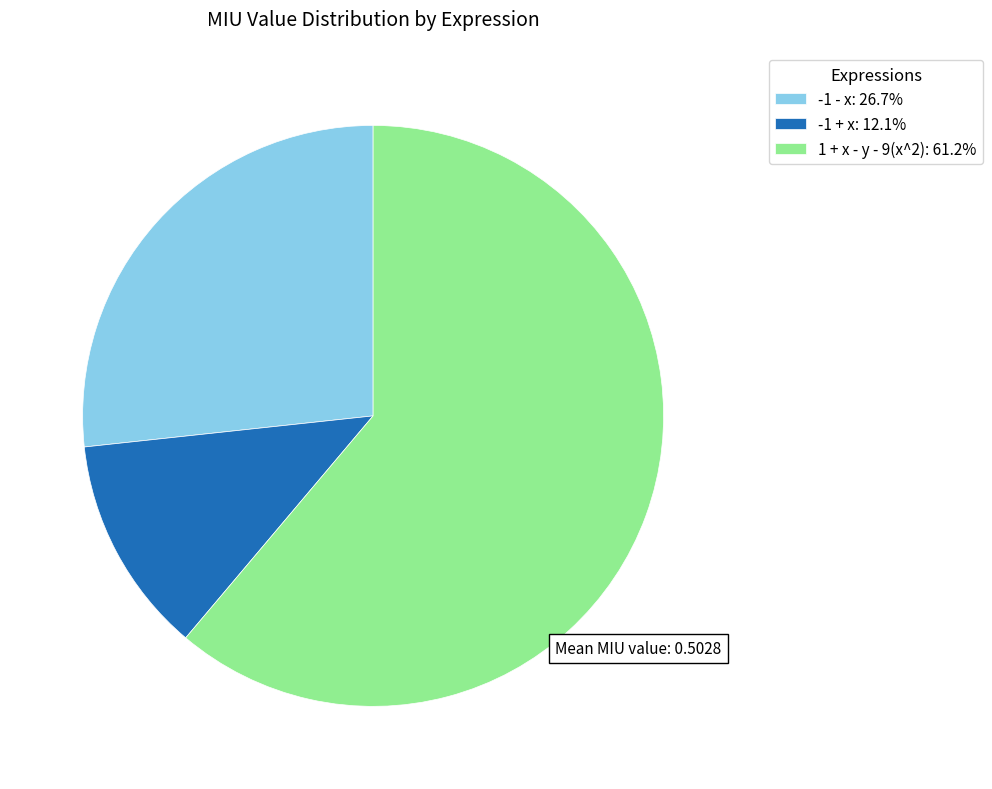

Does any single category account for the majority?

Yes